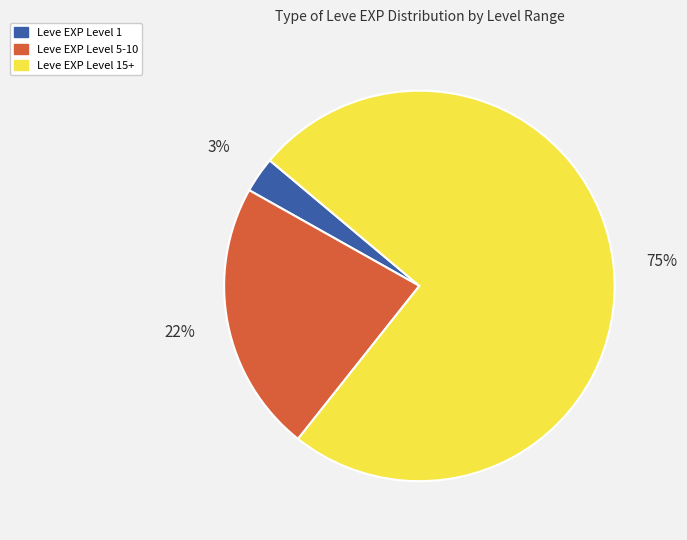

To the nearest percent, what is the average slice percentage?

33%